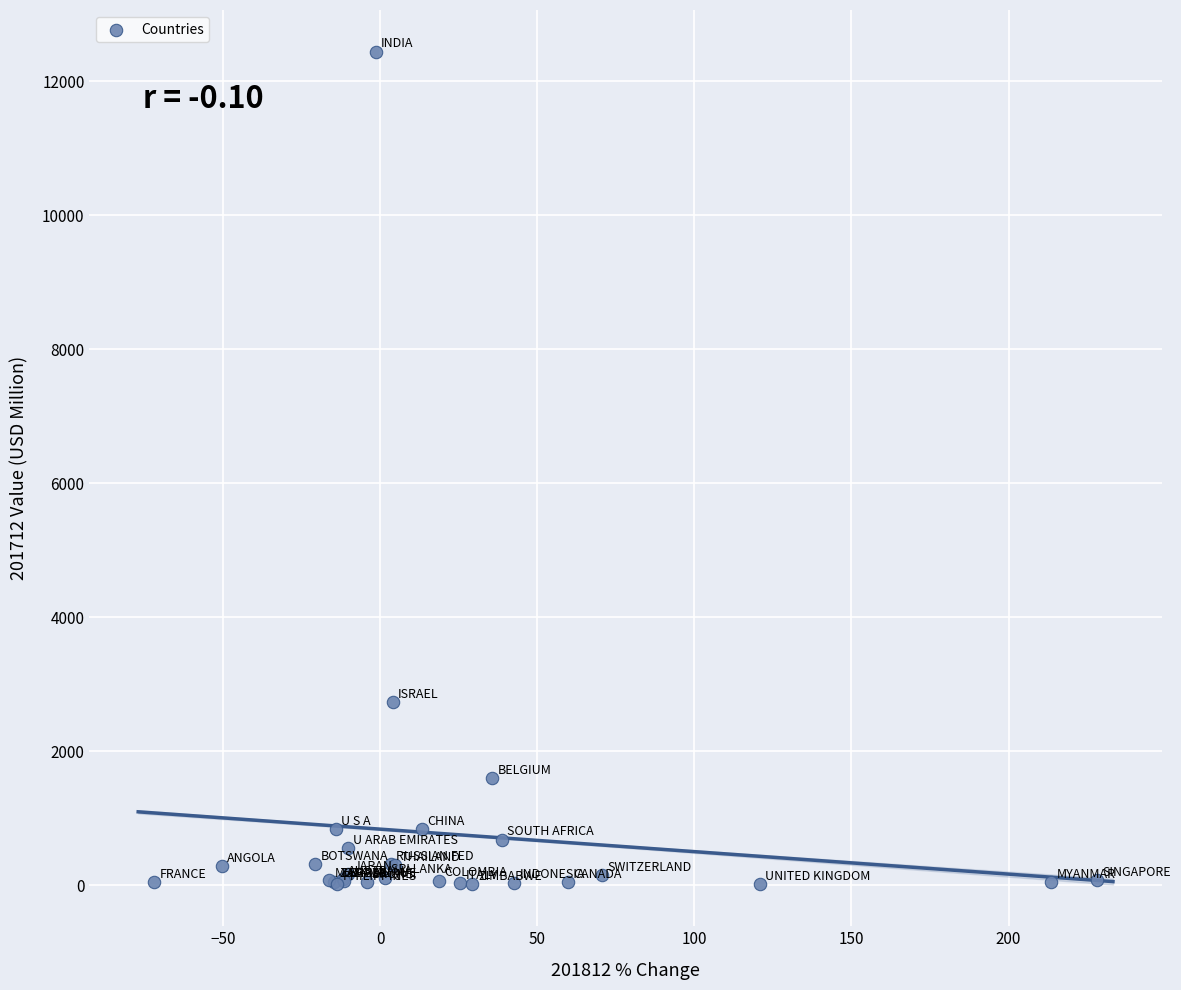

What Y value in the scatter plot is closest to 6229?

2731.9